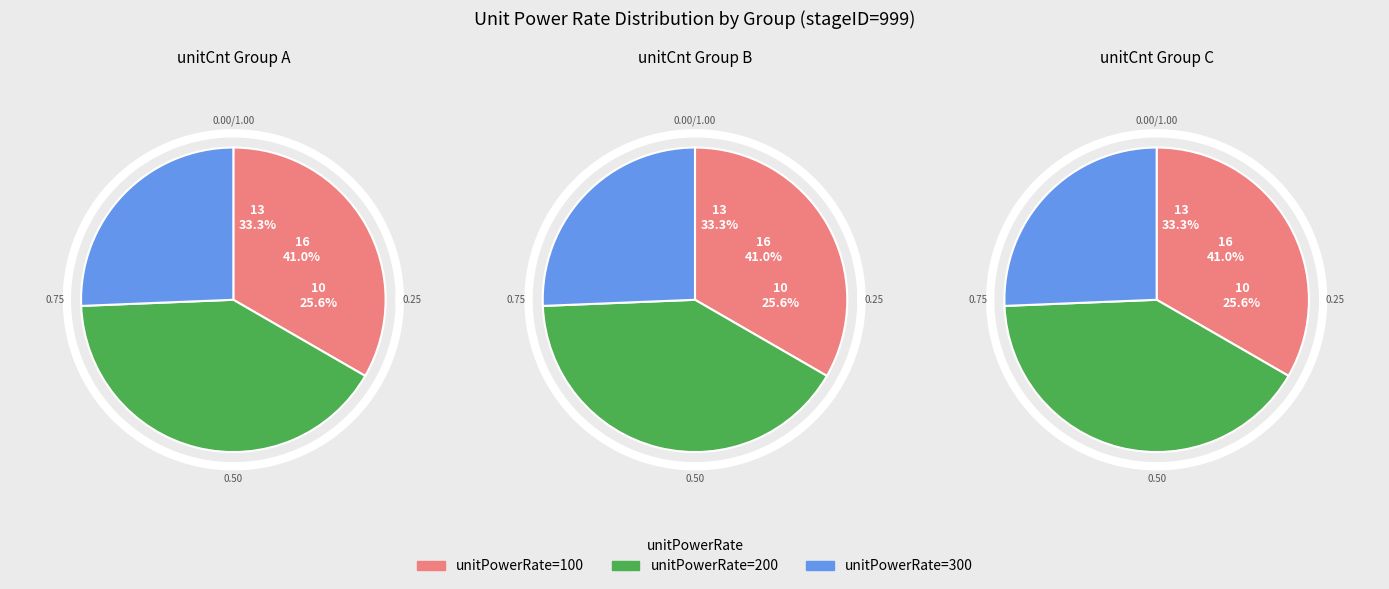

Does unitPowerRate_300 represent more than half of the total?

No